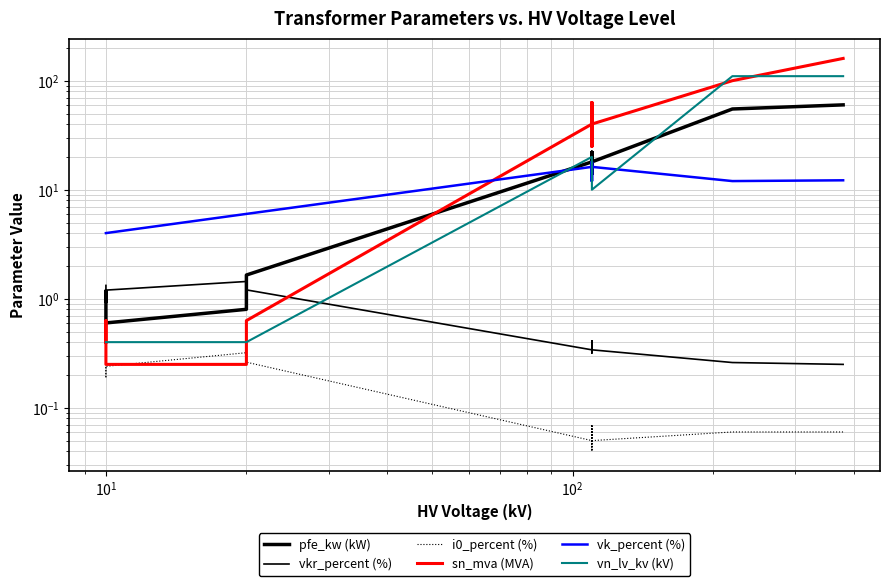

How many lines are shown in the chart?

6